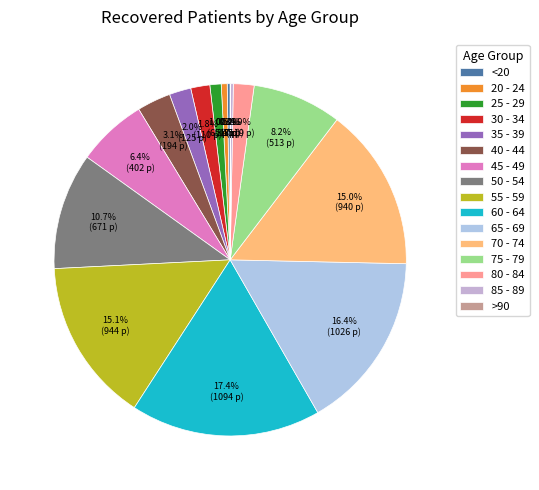

Does 55 - 59 represent more than half of the total?

No